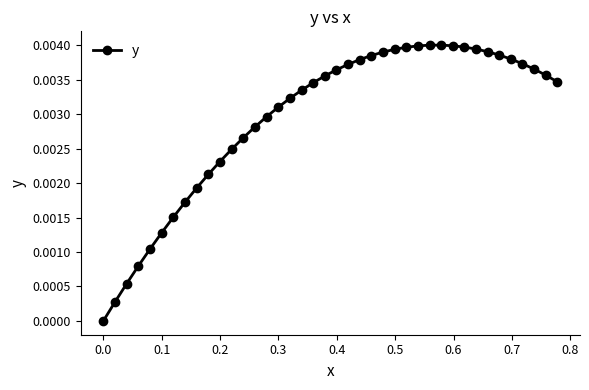

How many points are higher than both their immediate neighbors (excluding endpoints)?

1